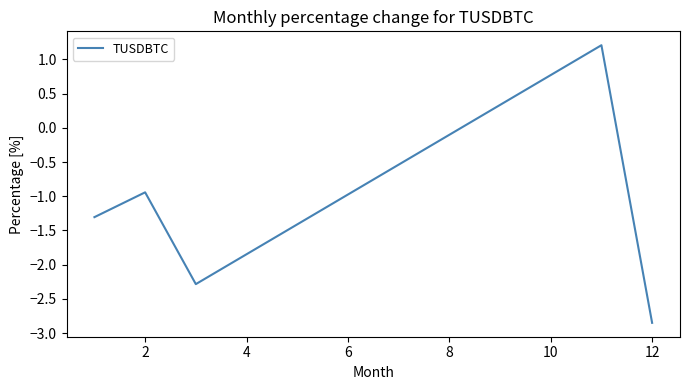

What is the difference between the second highest and second lowest values?

1.3